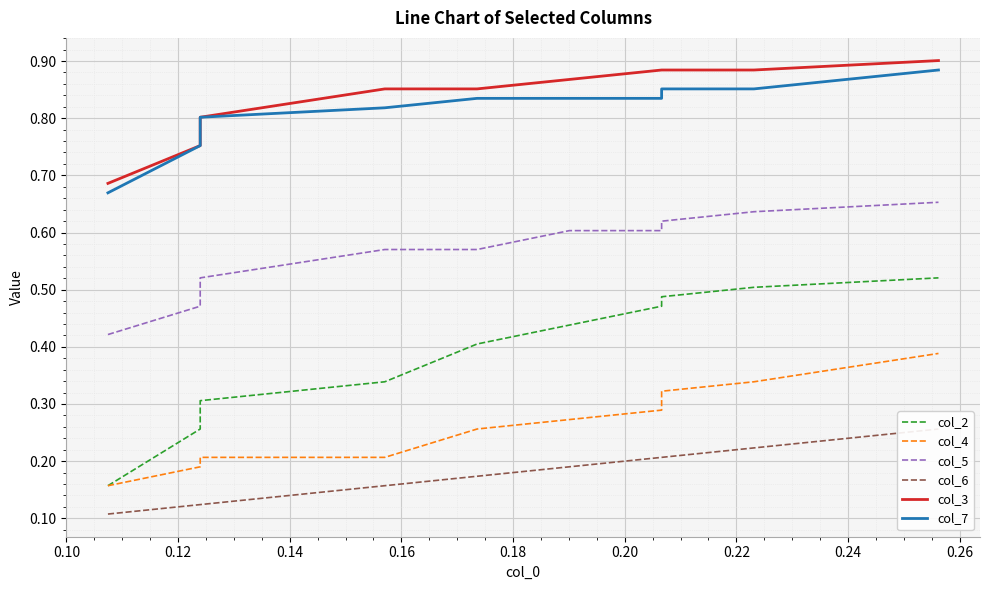

Which category has the lowest value in the col_6 series?

0.10